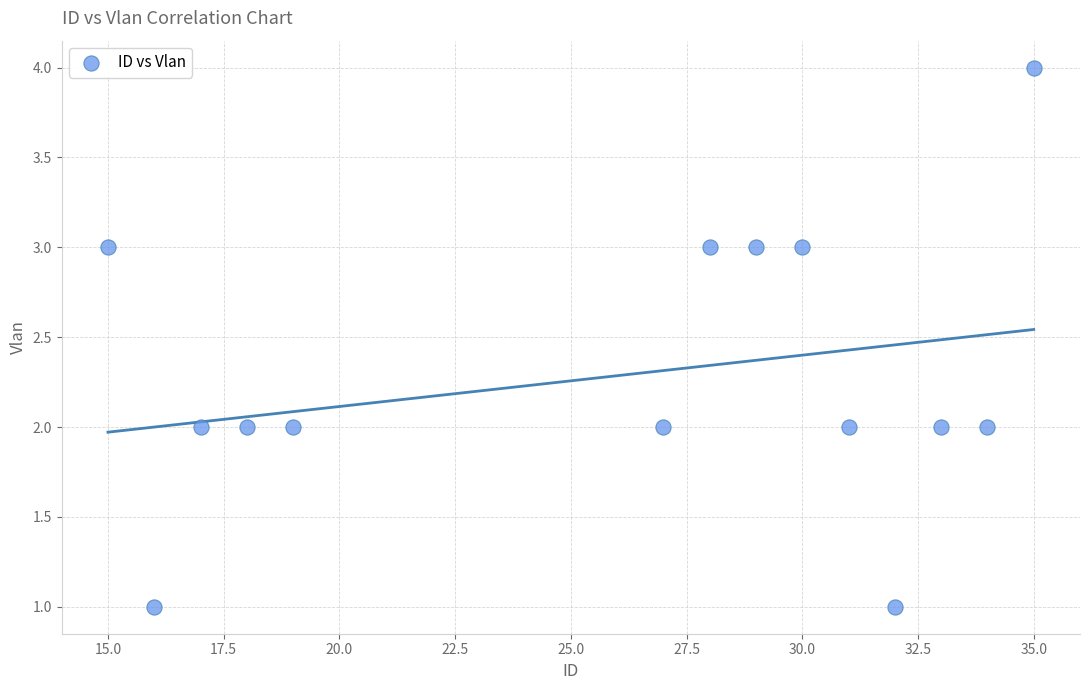

What is the range of X values (max minus min)?

20